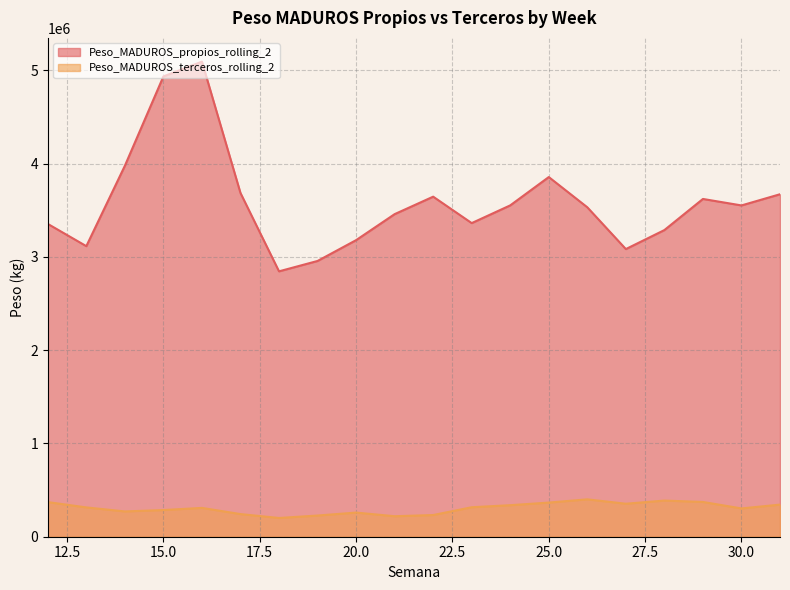

Reading left to right, what are all the values shown in this chart?

Peso_MADUROS_propios_rolling_2: 3354954.4	3116232.5	3978171.7	4936174.3	5094980.4	3686453.2	2846197.4	2957381.0	3180584.4	3459518.5	3646918.9	3363433.2	3553555.9	3857264.4	3532947.8	3084935.8	3288695.7	3622411.9	3552945.6	3672907.1
Peso_MADUROS_terceros_rolling_2: 371379.8	314417.0	271298.5	286066.0	309126.2	242878.0	201035.5	227271.0	259014.9	219831.8	232618.2	316168.5	338219.4	366178.7	400961.4	353847.4	387775.7	372843.6	303446.8	344382.8